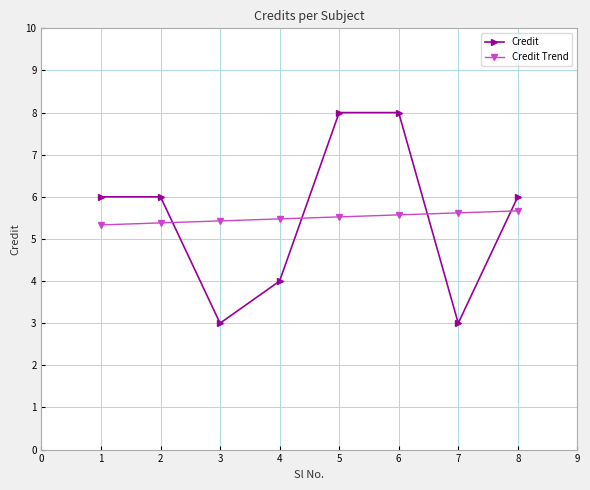

What value does the Credit Trend series have at 1?

5.3